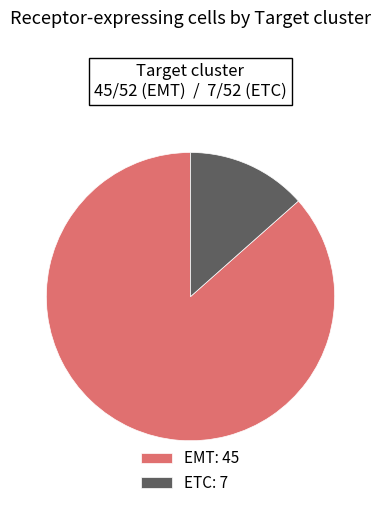

Is it true that ETC is 1% of the pie?

False